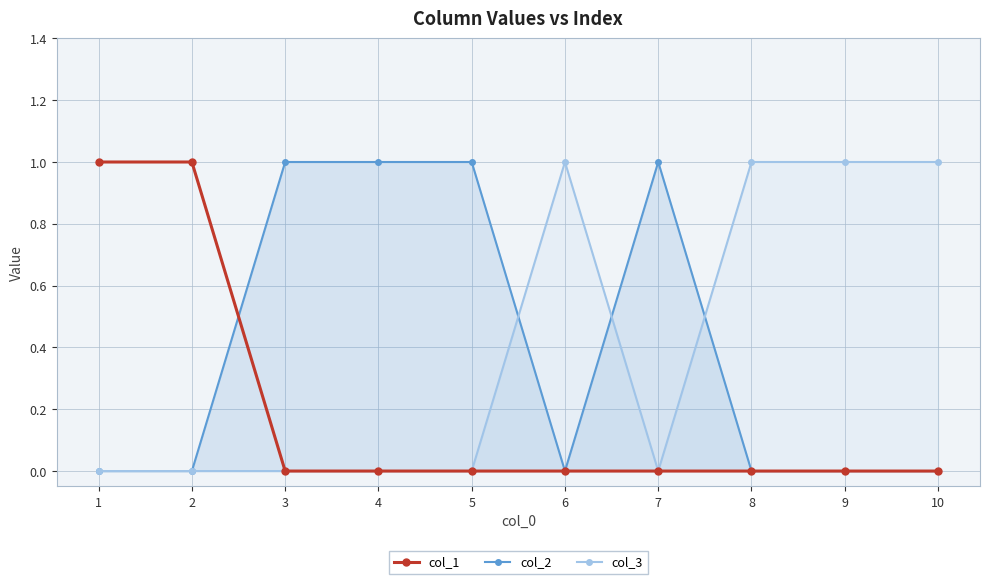

What is the difference between the second highest and second lowest values in the col_1 series?

1